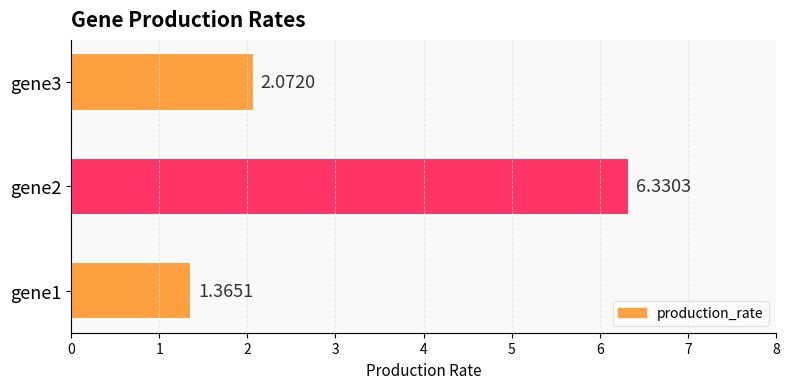

List the labels in order of value, largest first.

gene2, gene3, gene1